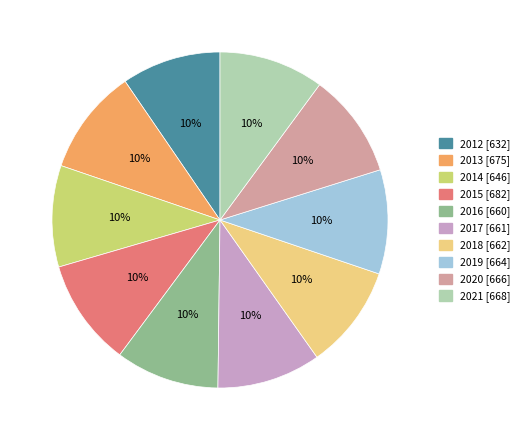

Is the sum of 2019 [664] and 2018 [662] greater than half?

No